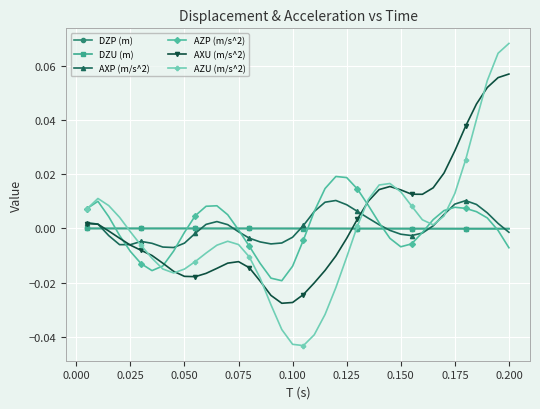

True or false: AZU (m/s^2) has more than 2 points higher than both neighbors.

True